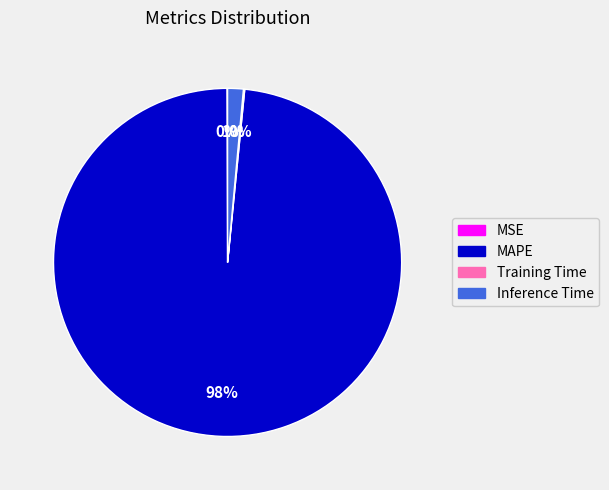

Is it true that Inference Time is 1% of the pie?

True